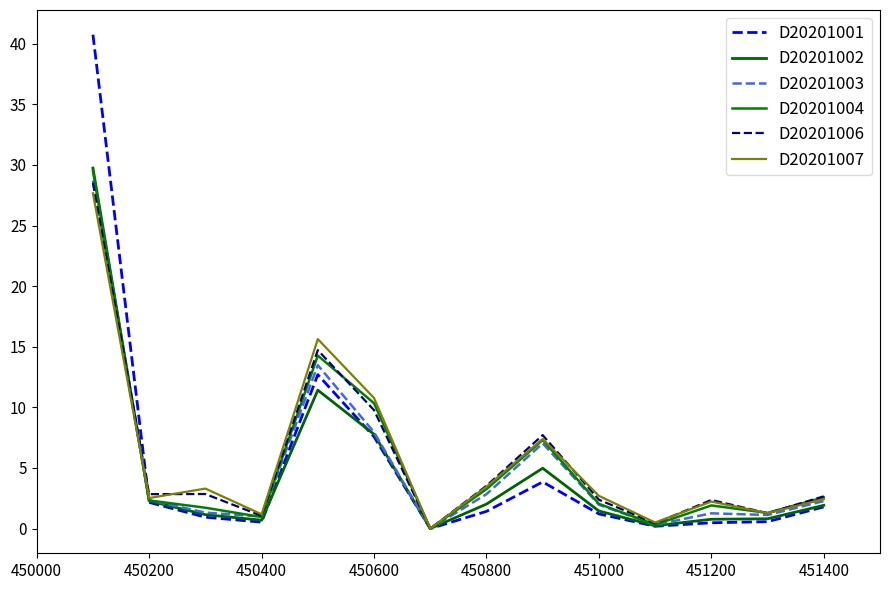

What is the sum of all D20201006 values?

80.1